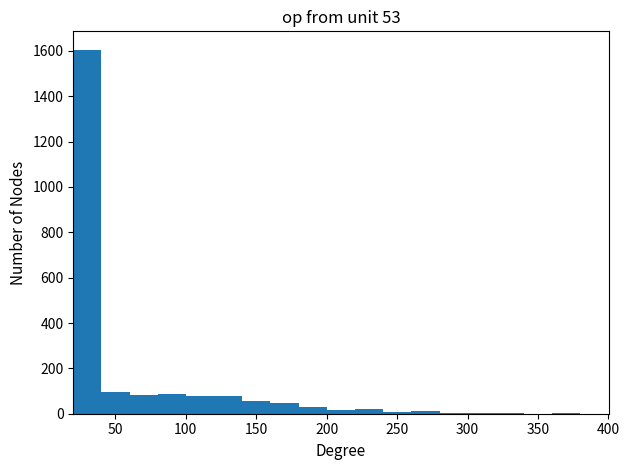

How tall is the bar that spans 40 to 60 on the x-axis? Neither the bar edges nor the heights are printed on the chart, so give them approximately, as read against the axes.

100